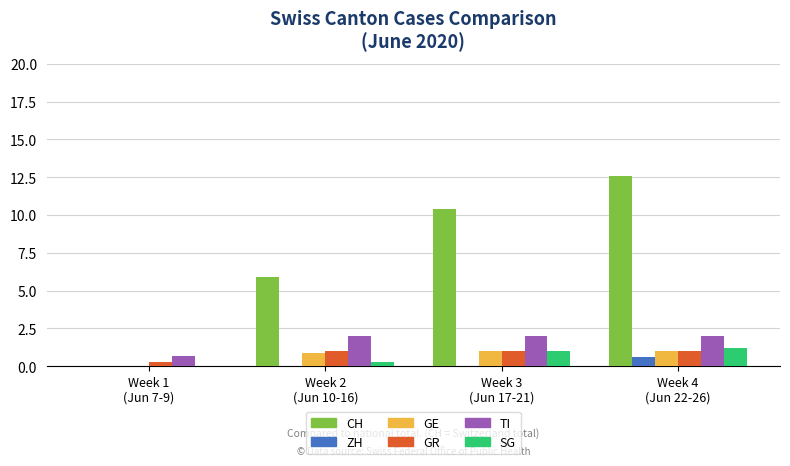

What are all the series names shown in the legend?

CH, ZH, GE, GR, TI, SG